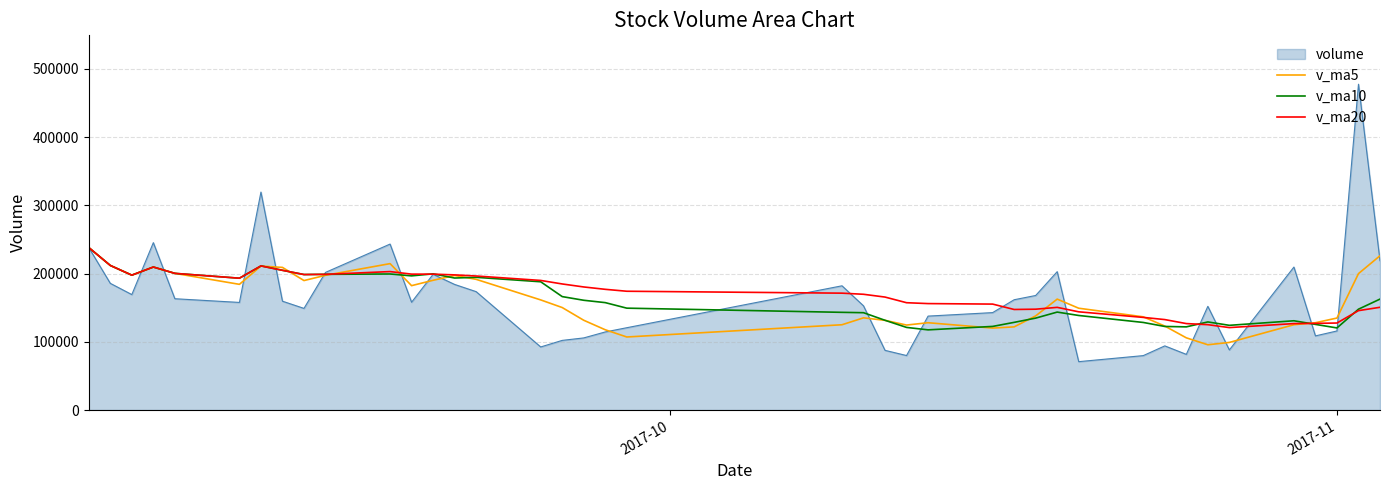

What is the maximum value shown in the chart?

477682.0